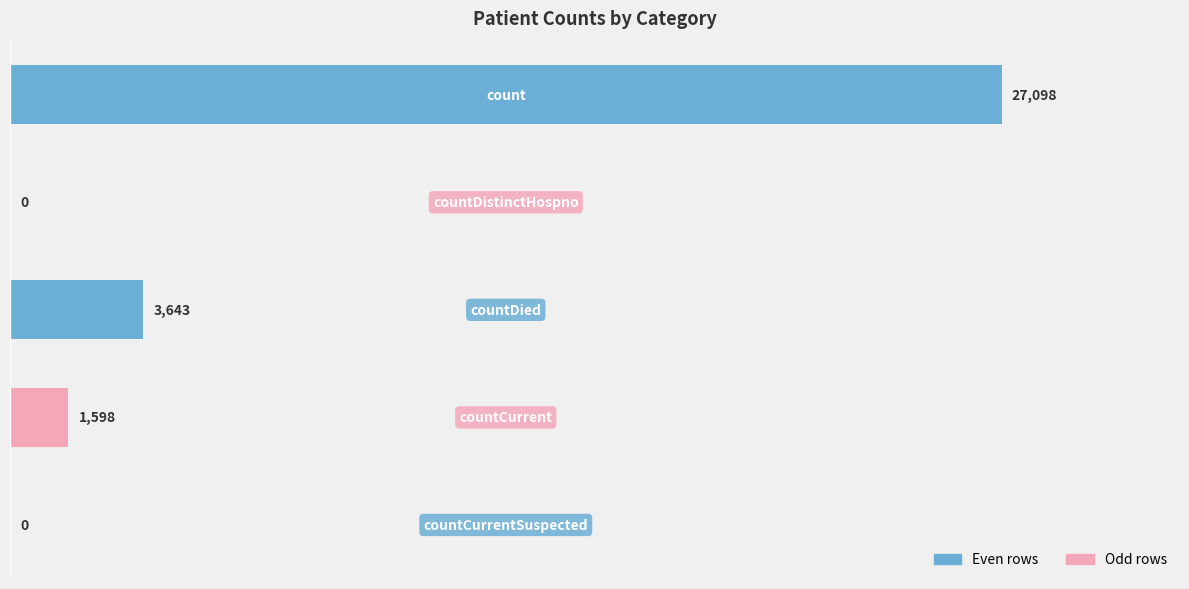

What is the greatest value displayed?

27098